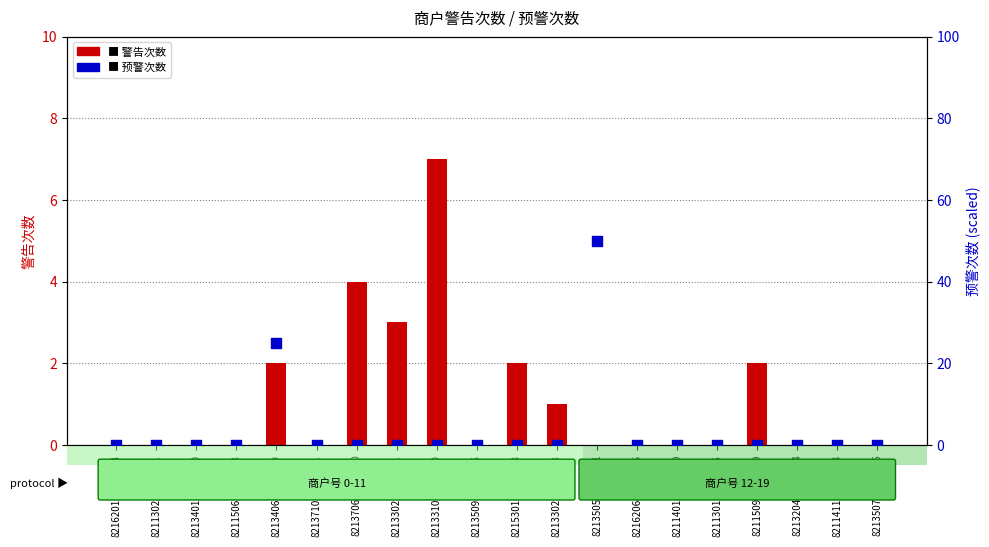

What are all the series names shown in the legend?

警告次数, 预警次数